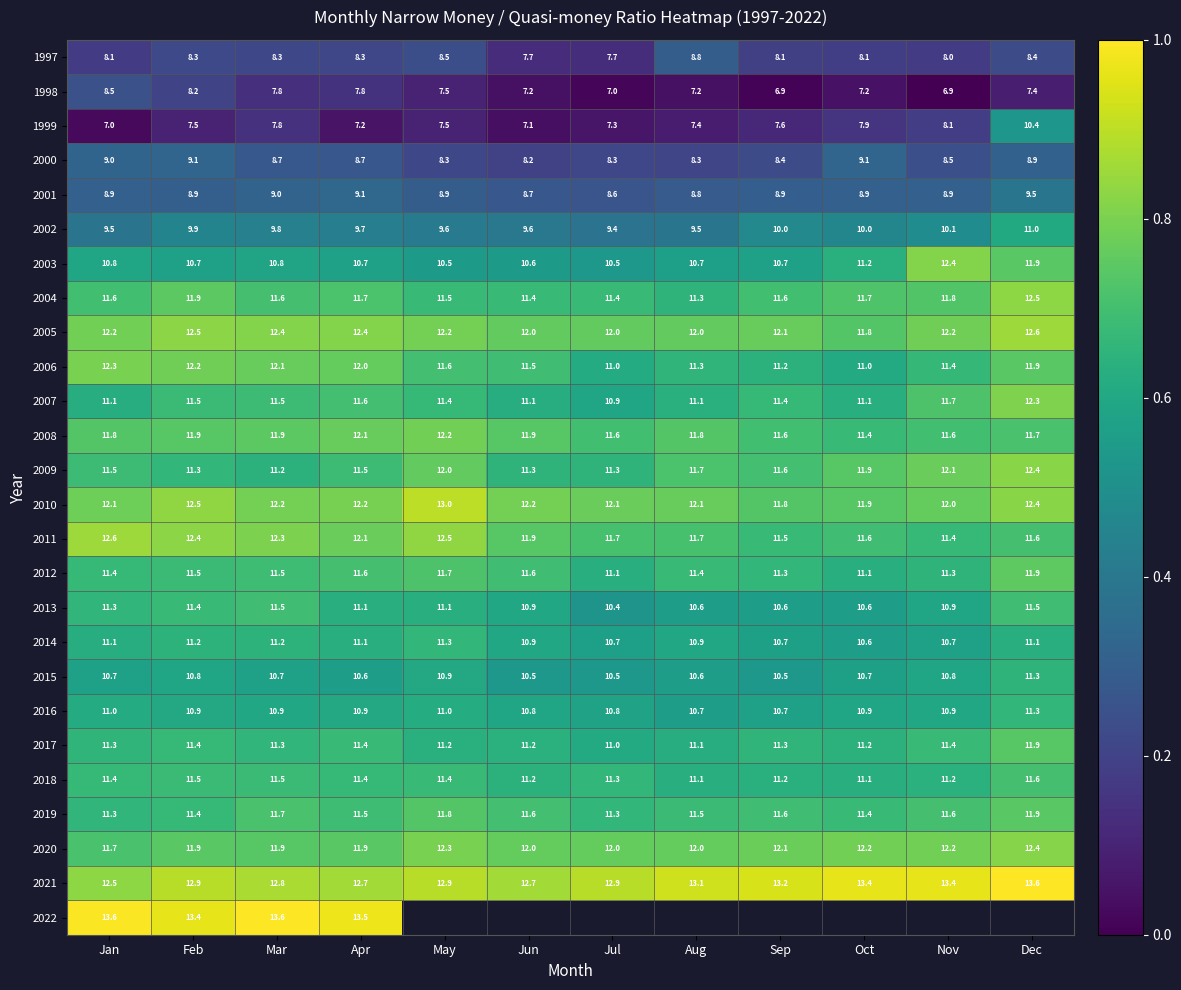

At which category is the sum across all series the highest?

Feb